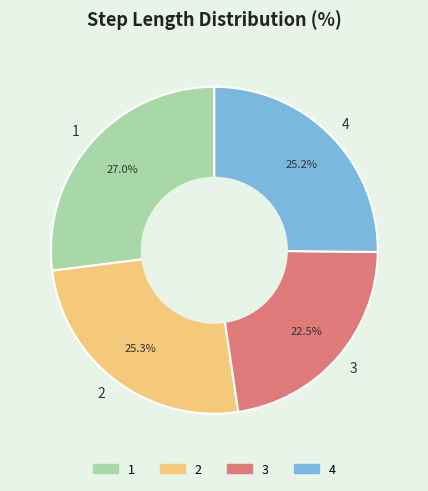

Between 1 and 4, which is larger?

1